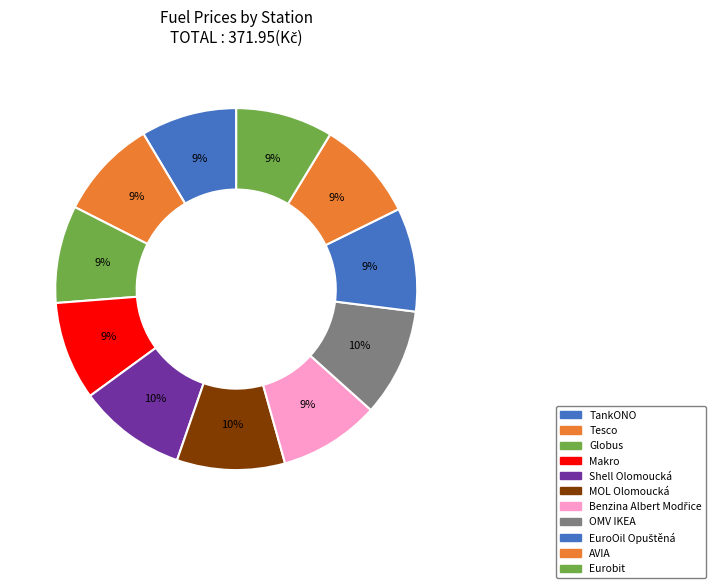

How many slices are in this pie chart?

11